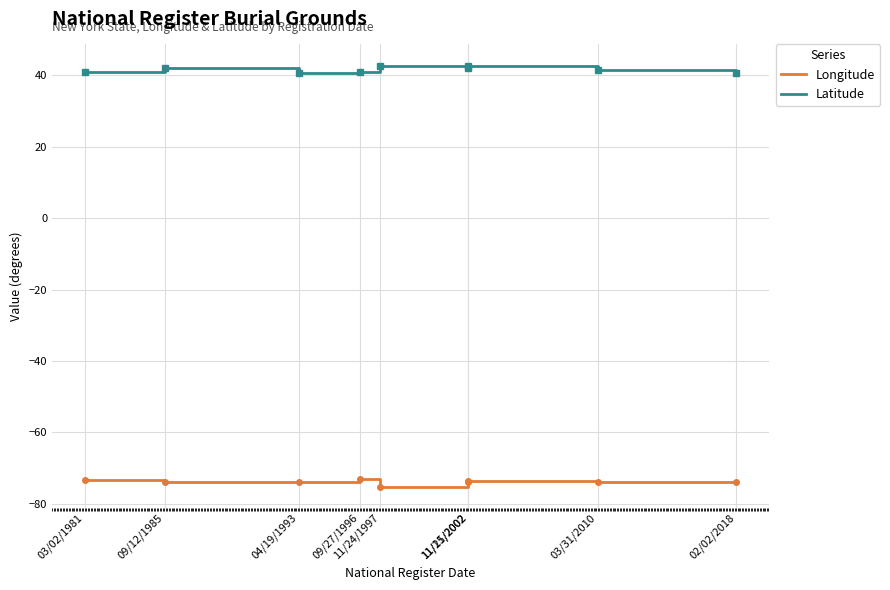

Which series has the largest total across all categories?

Latitude